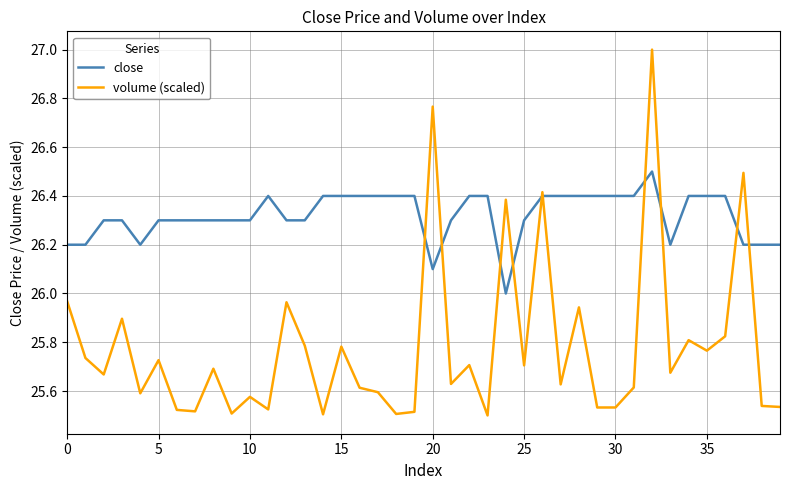

After their last crossing, which series has the higher values: close or volume (scaled)?

close